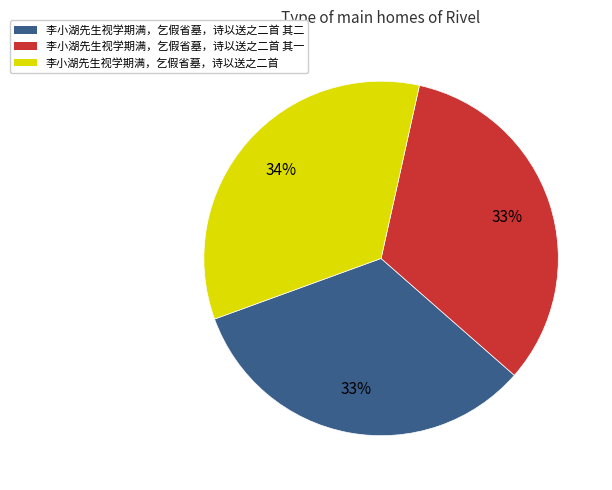

How many slices are in this pie chart?

3